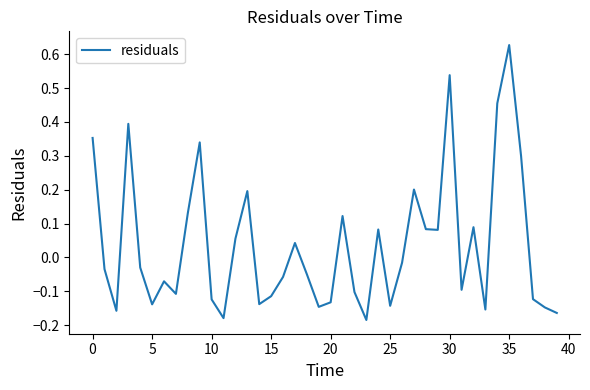

What is the difference between the maximum and minimum values?

0.8